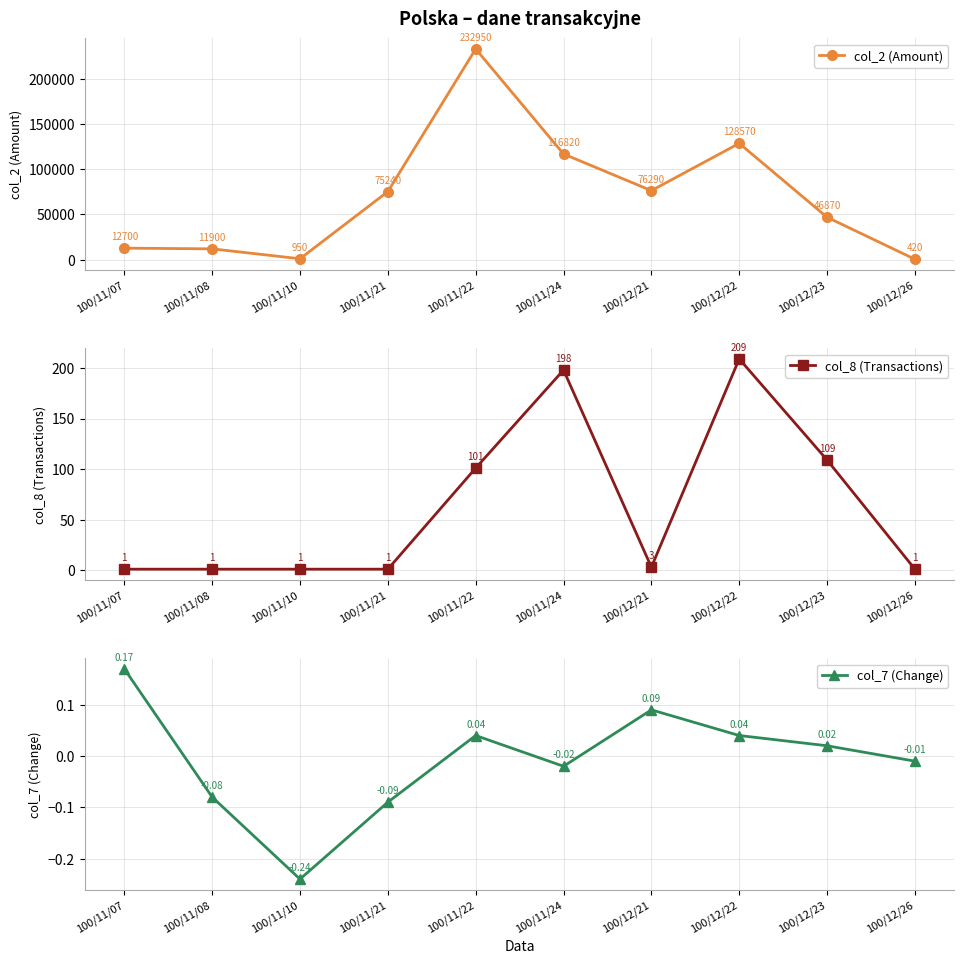

What is the average value of the col_8 (Transactions) series?

62.5